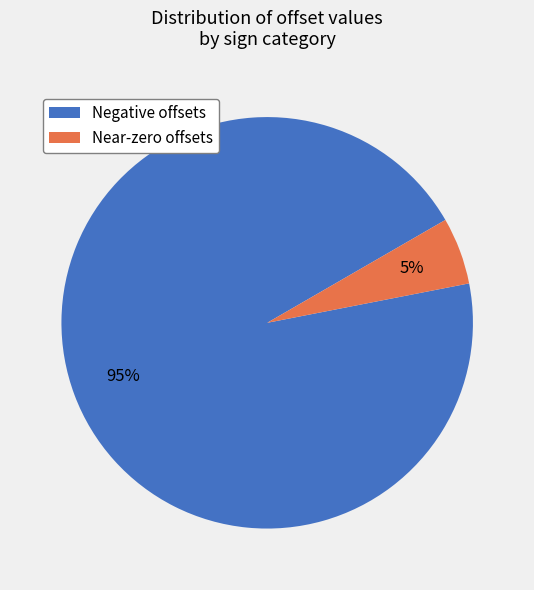

Do Near-zero offsets and Negative offsets together represent more than half of the pie?

Yes